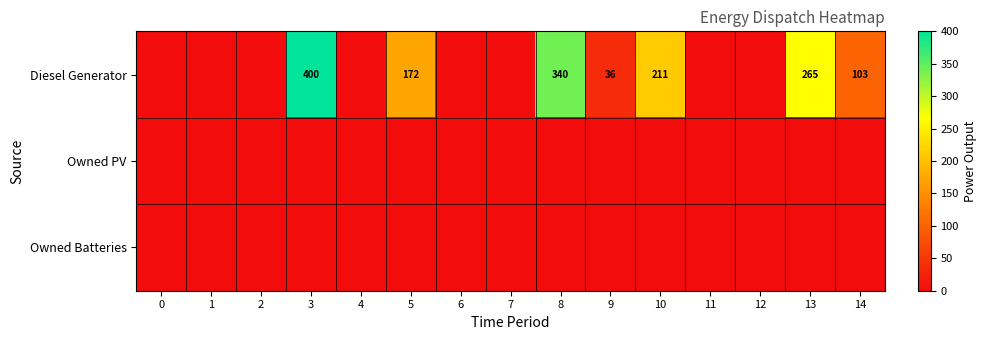

The Owned Batteries series shows 0 at 11. True or false?

True